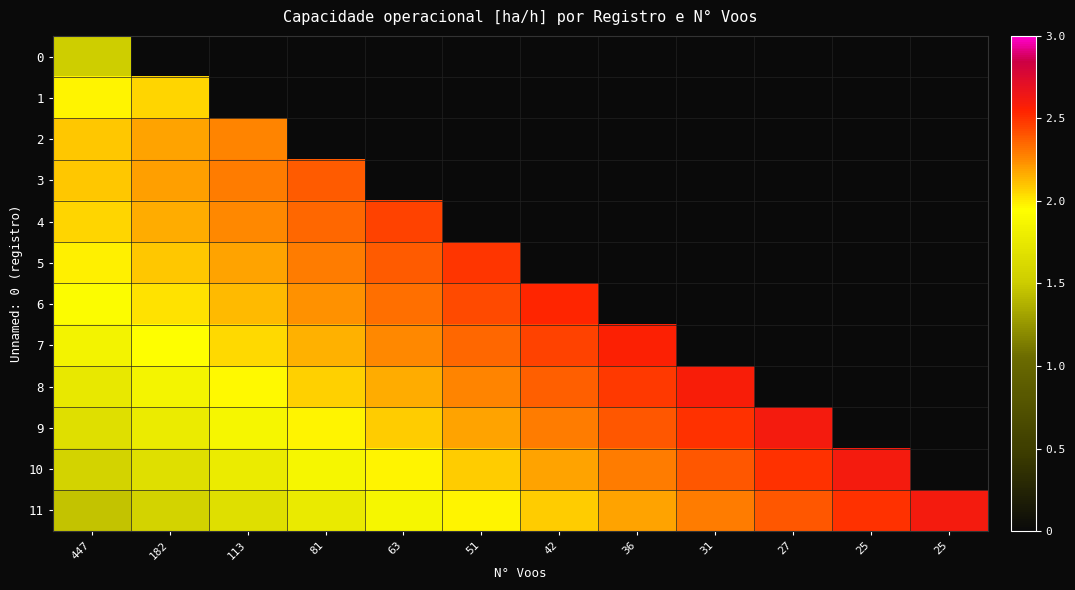

Is the value of 4 at 113 greater than the value of 8 at 27?

No